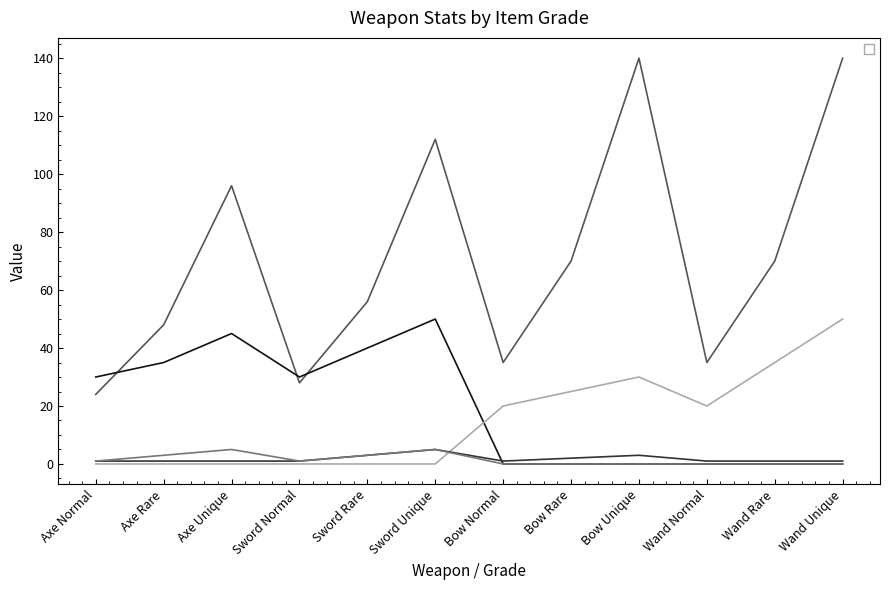

Rank the series by their maximum value, from lowest to highest.

_critDamage, _lifeSteal, _physicalAtk, _magicAtk, _price